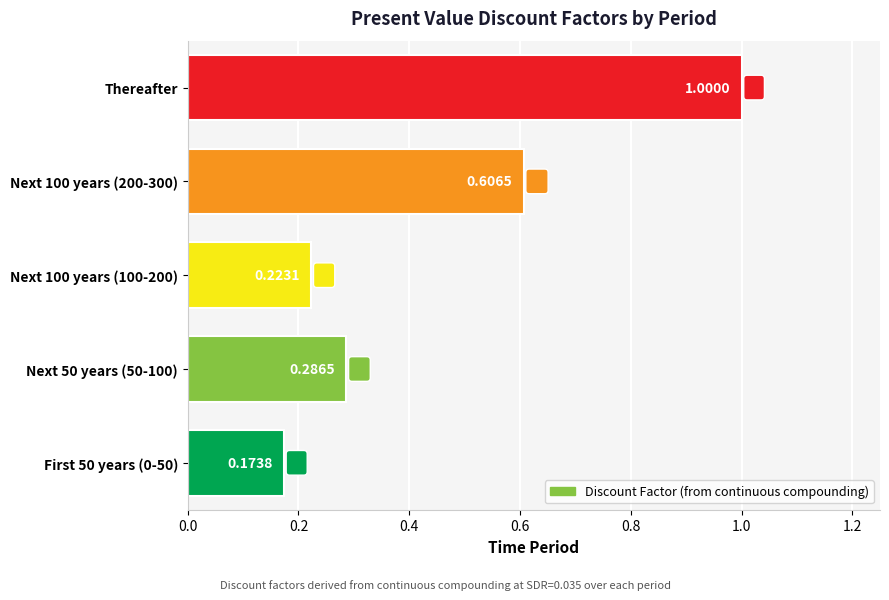

Which label corresponds to the largest value in the chart?

Thereafter